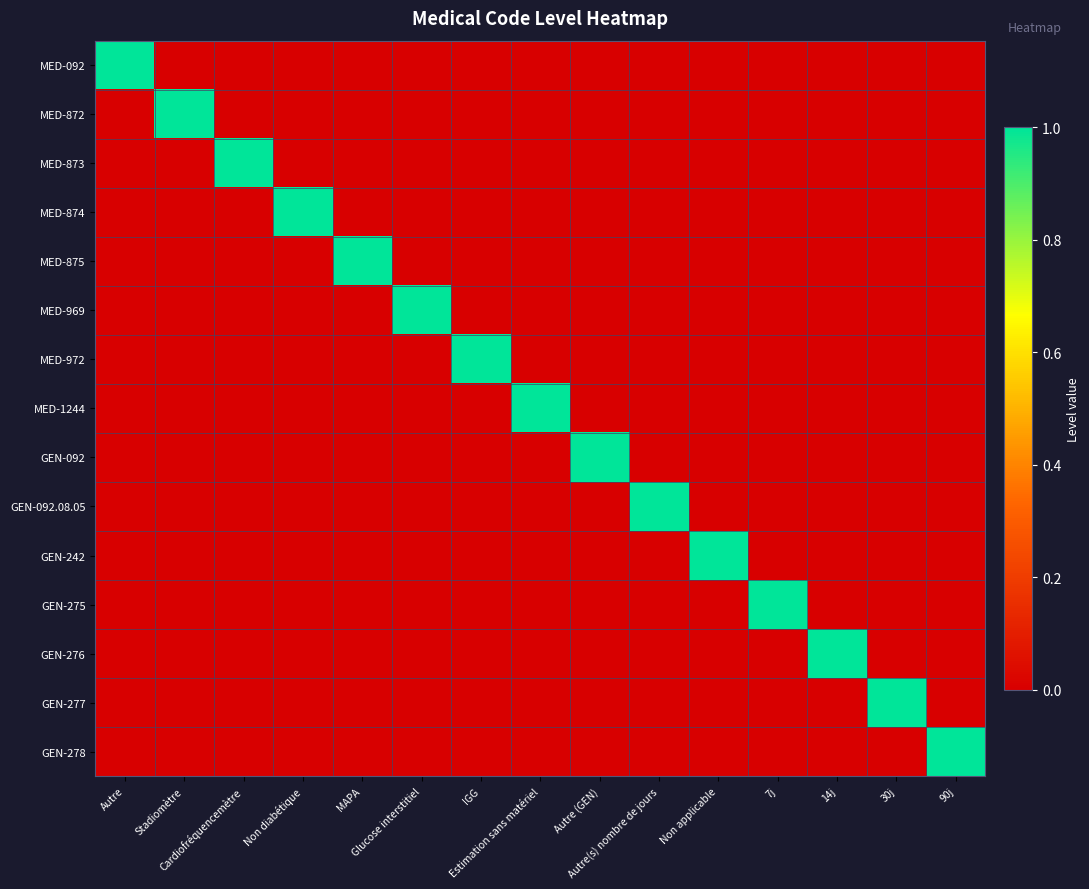

What is the total value across all series at Autre (GEN)?

1